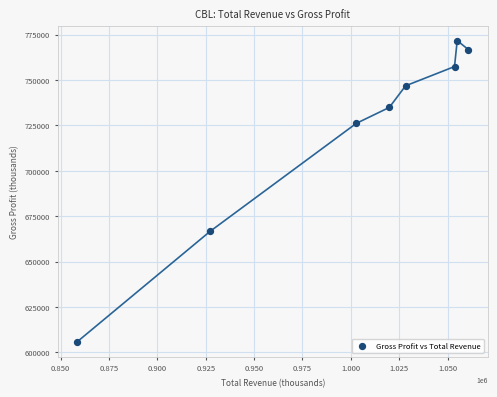

What Y value in the scatter plot is closest to 688800?

666700